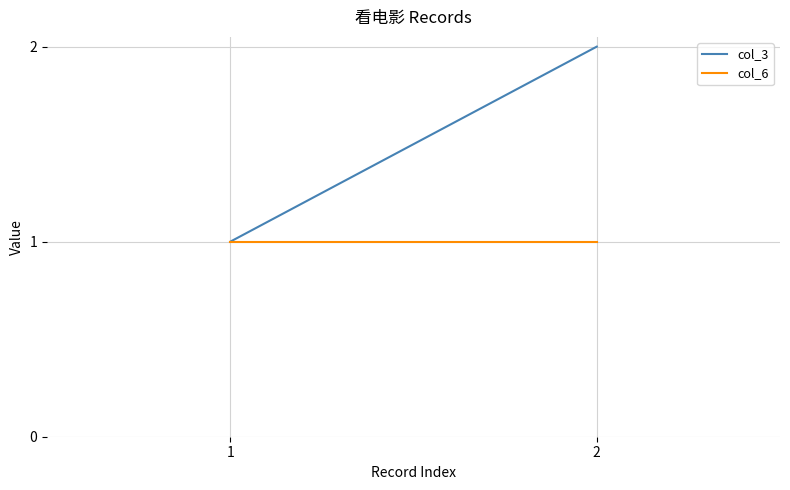

At which category is the sum across all series the highest?

2